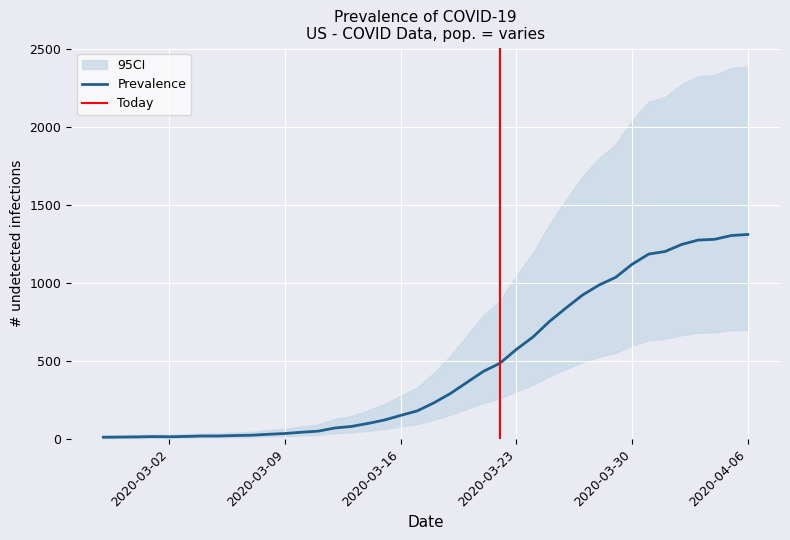

Rank the series by their average value, from lowest to highest.

ci_lower, Prevalence, ci_upper